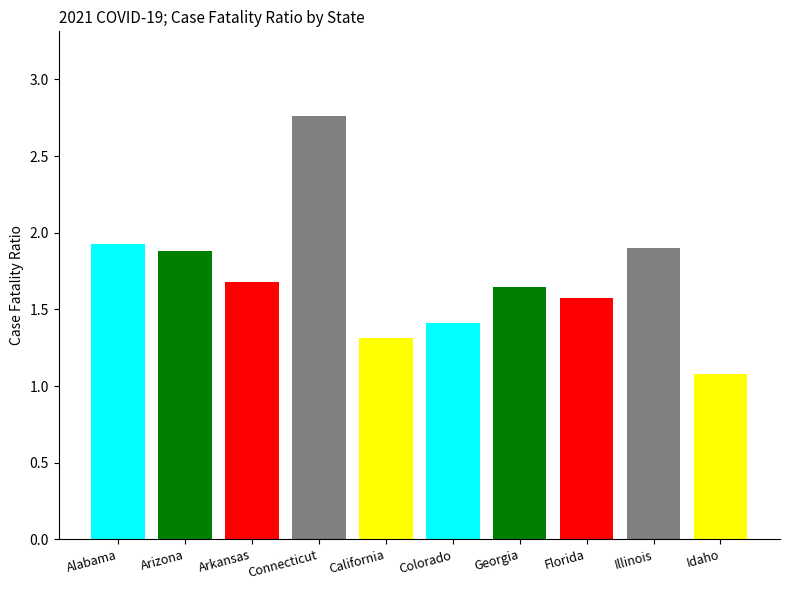

What is the ratio of the value at Connecticut to the value at Idaho?

2.6